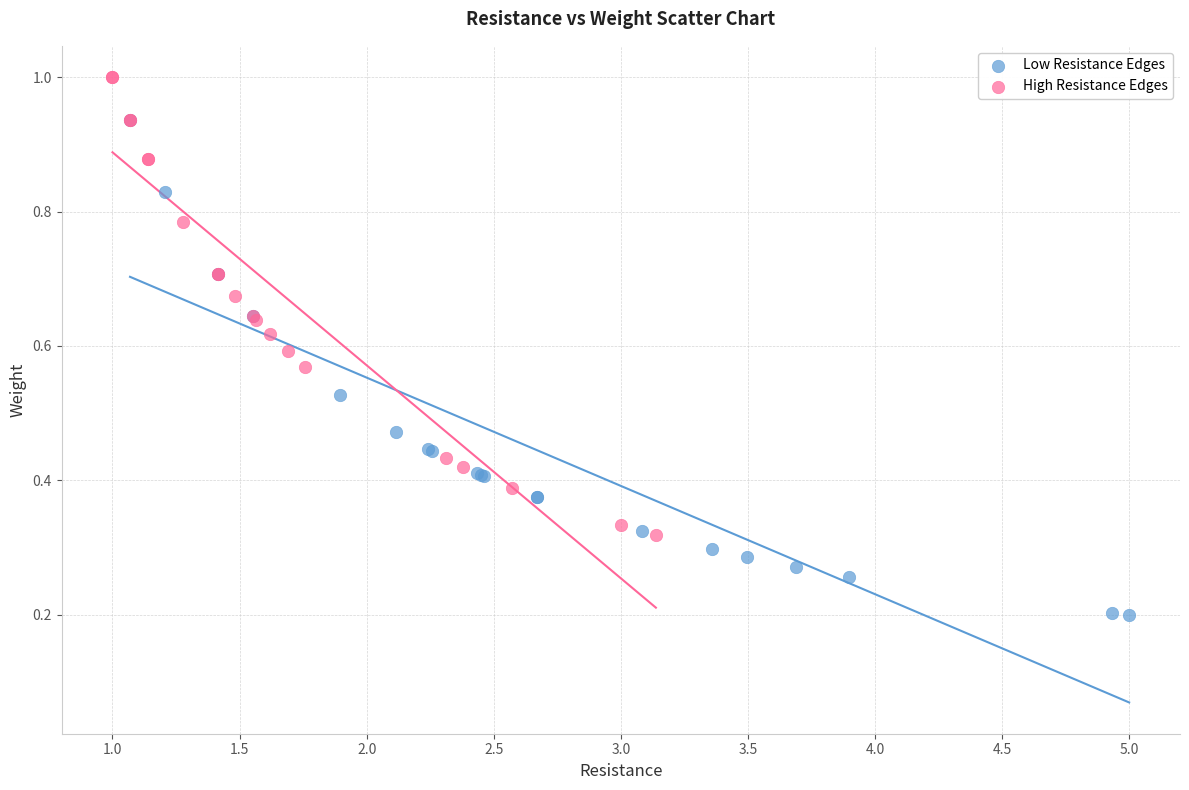

Which series contains the highest Y value?

High Resistance Edges